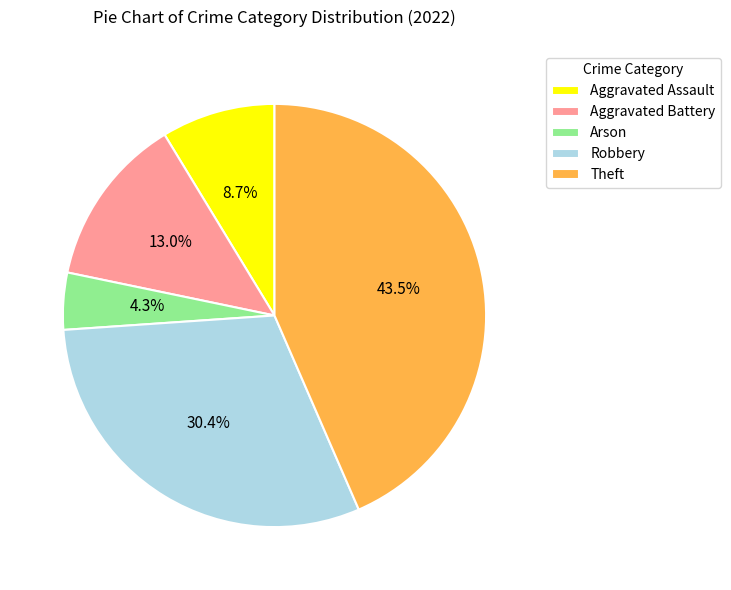

How many segments does this pie chart have?

5